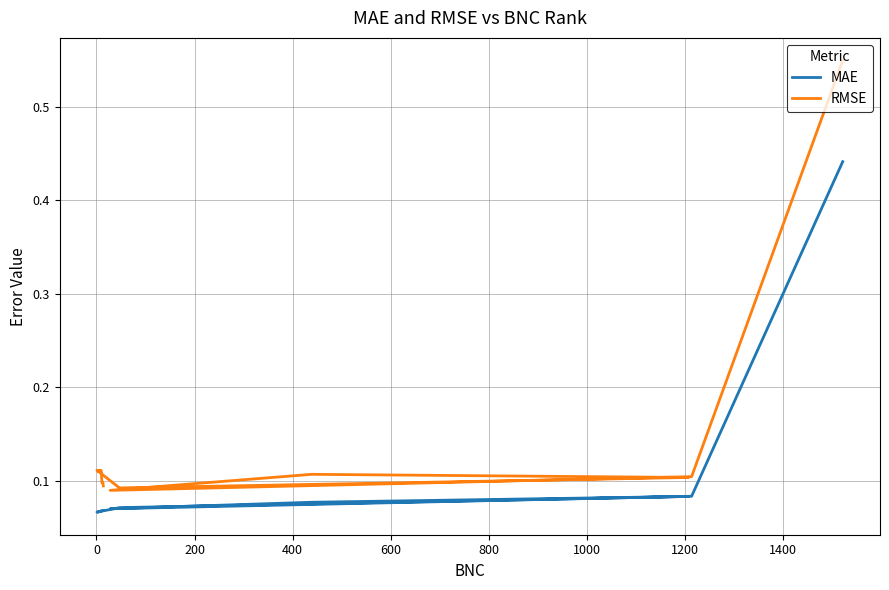

What is the value of the RMSE point at the 2nd from the left?

0.1